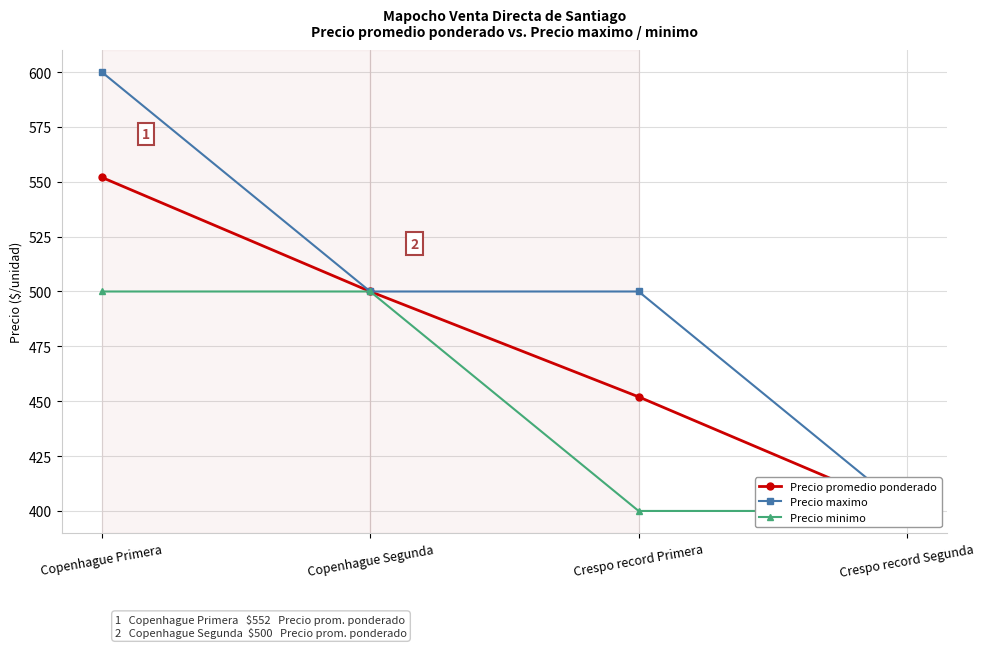

At which category is the sum across all series the highest?

Copenhague Primera